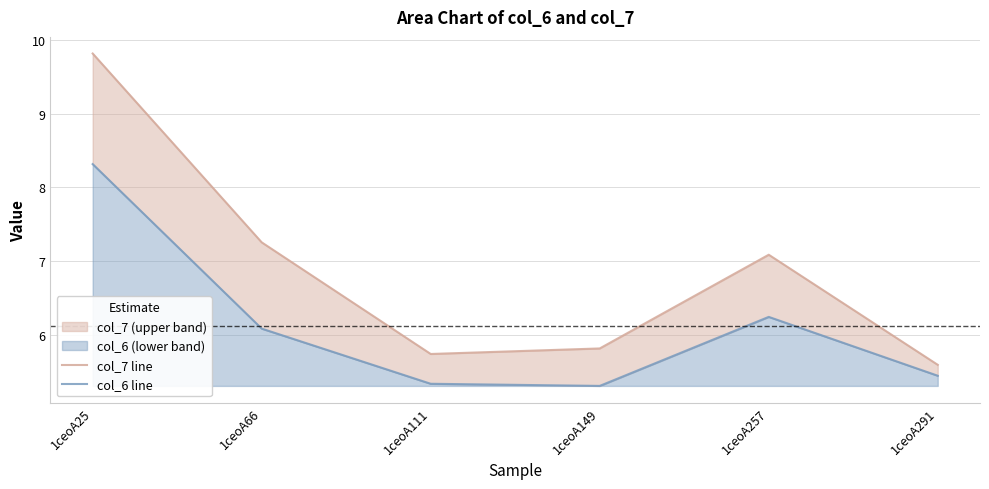

True or false: col_7 line has more than 0 interior local peaks.

True